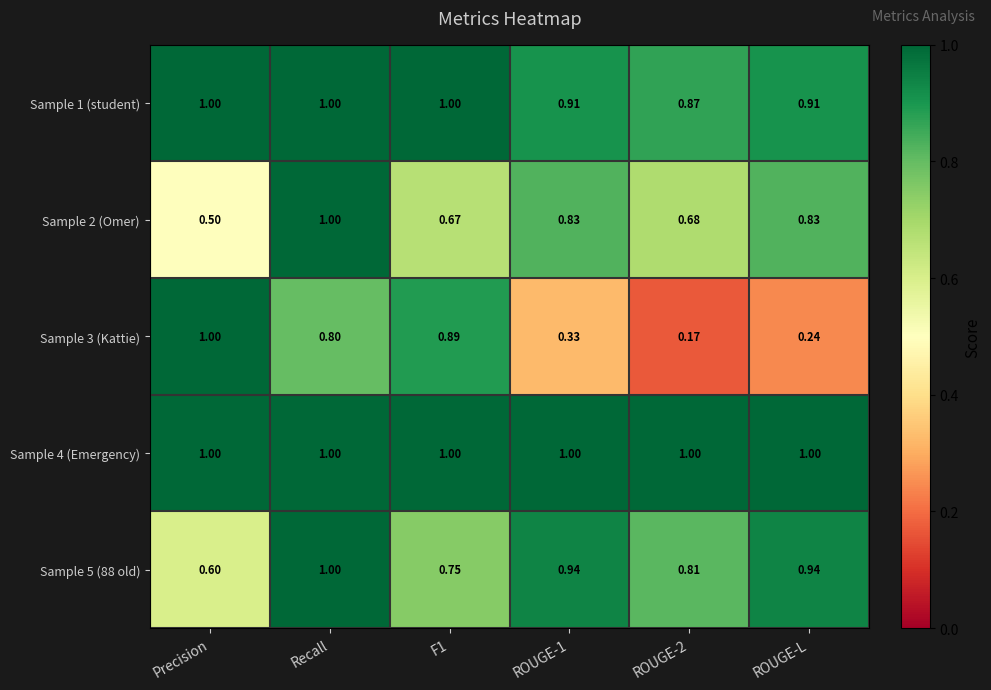

At which label is Sample 5 (88 old) closest to 0?

Precision